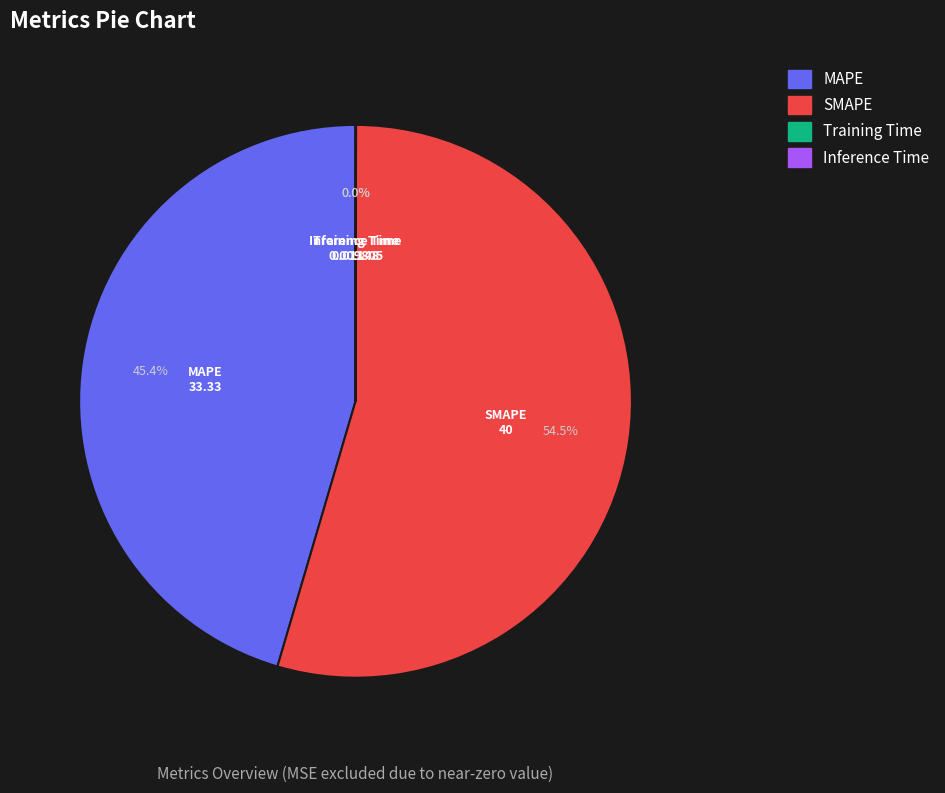

What is the largest slice in the pie chart?

SMAPE